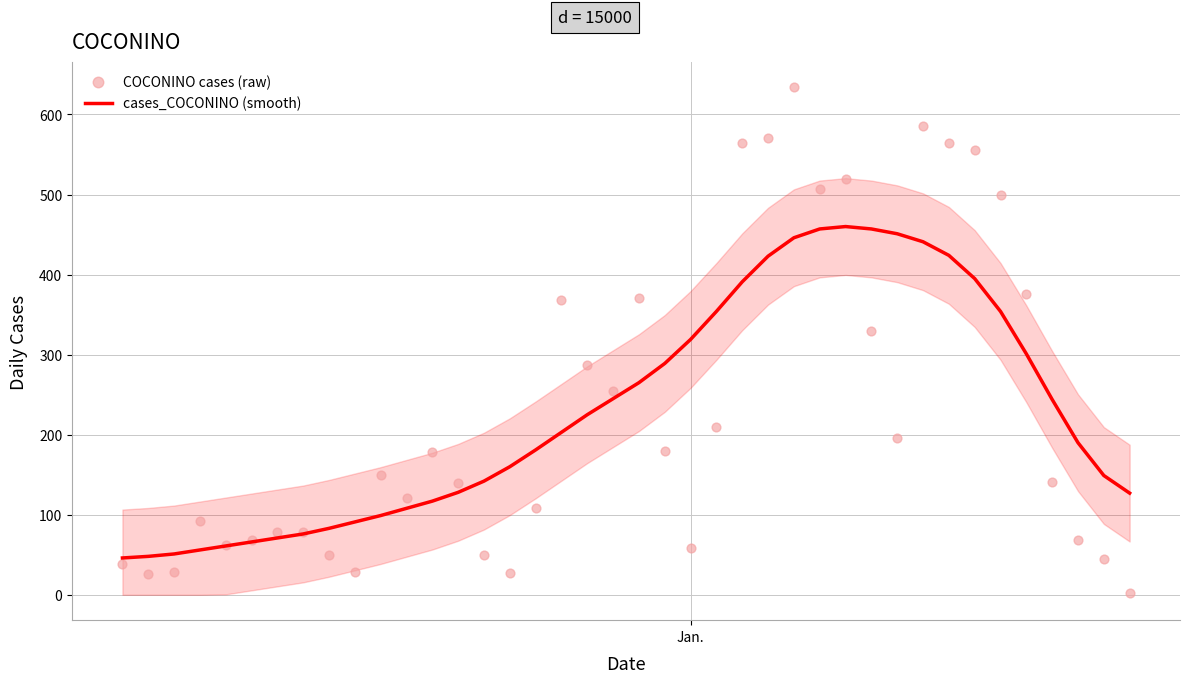

What is the minimum value for cases_COCONINO (smooth)?

46